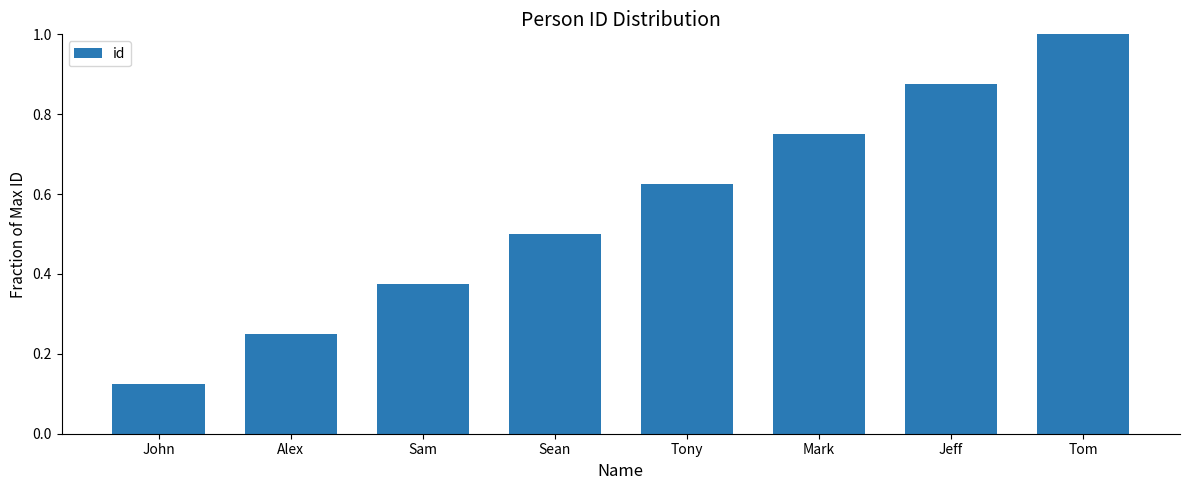

What is the sum of all values?

4.5